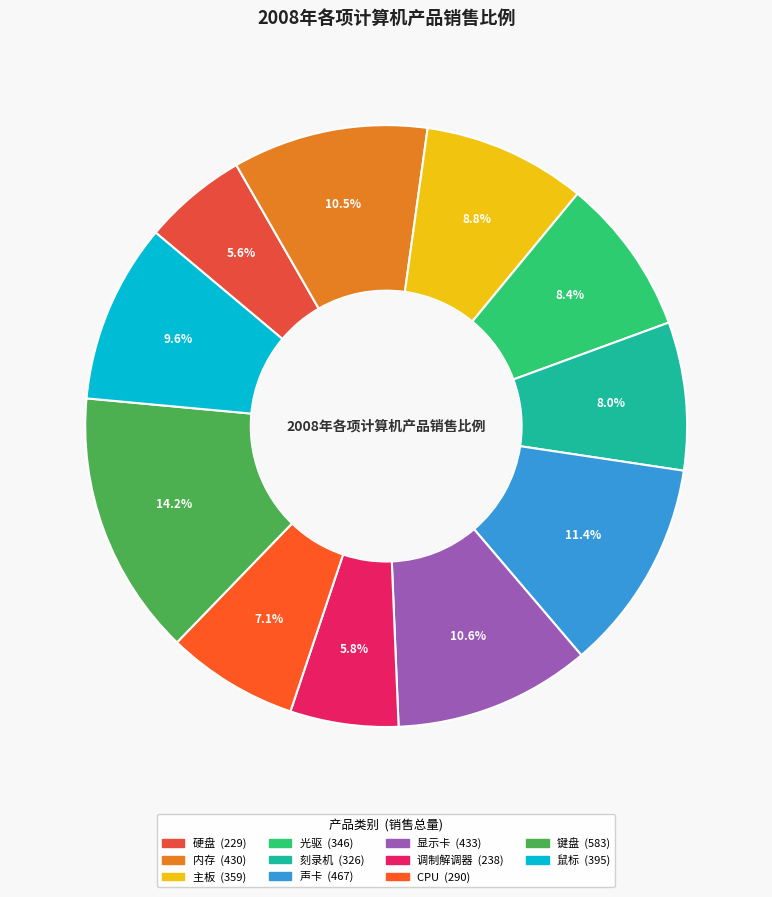

To the nearest percent, what is the difference between the largest and smallest slice percentages?

9%